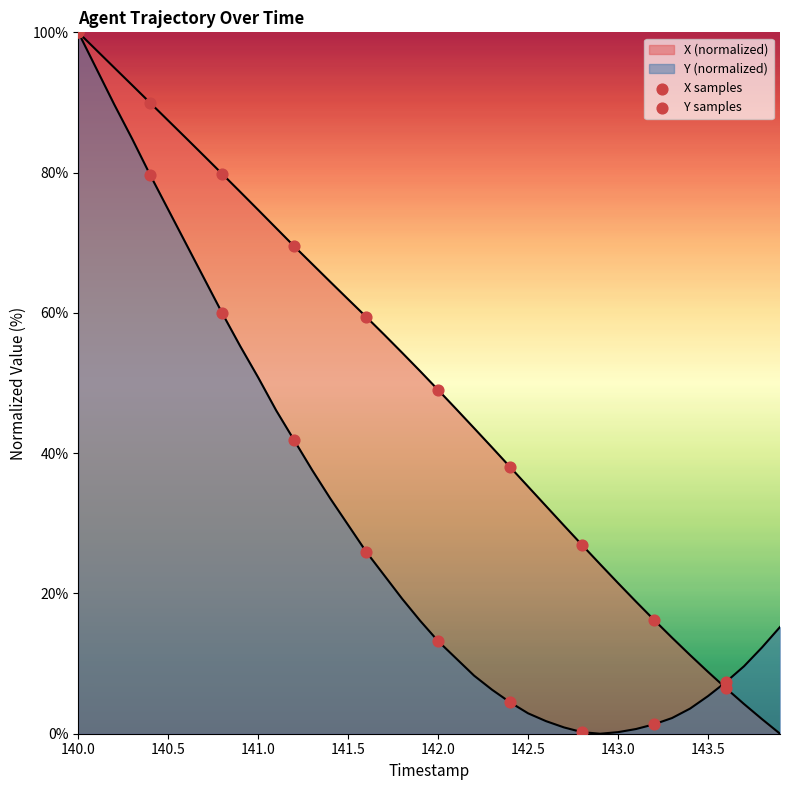

Which series contains the lowest Y value?

Y samples